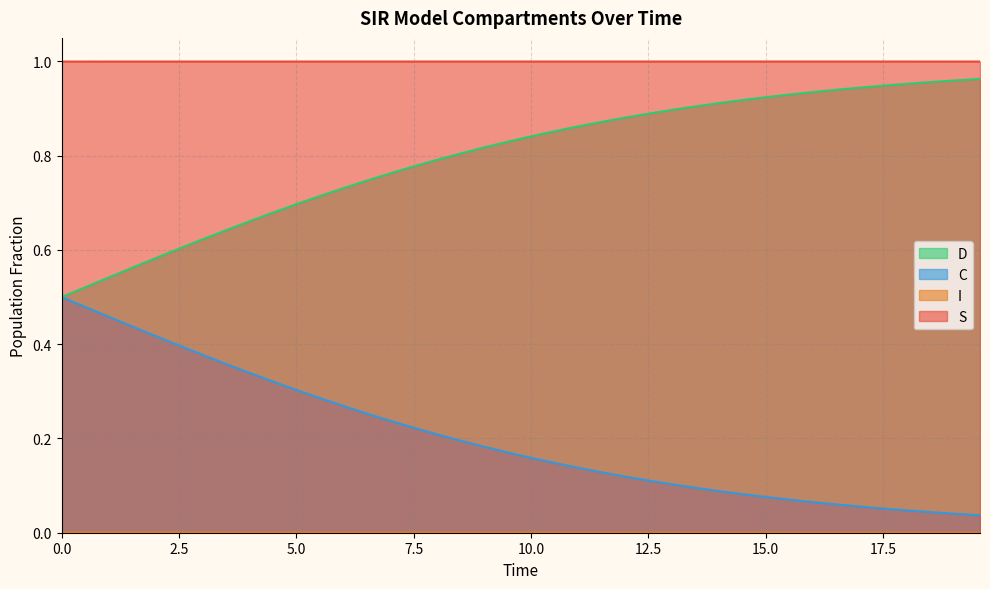

How many categories are shown in the chart?

40